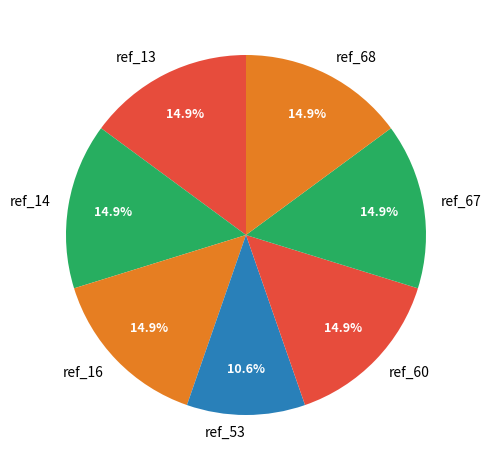

To the nearest percent, what portion does ref_53 represent?

11%